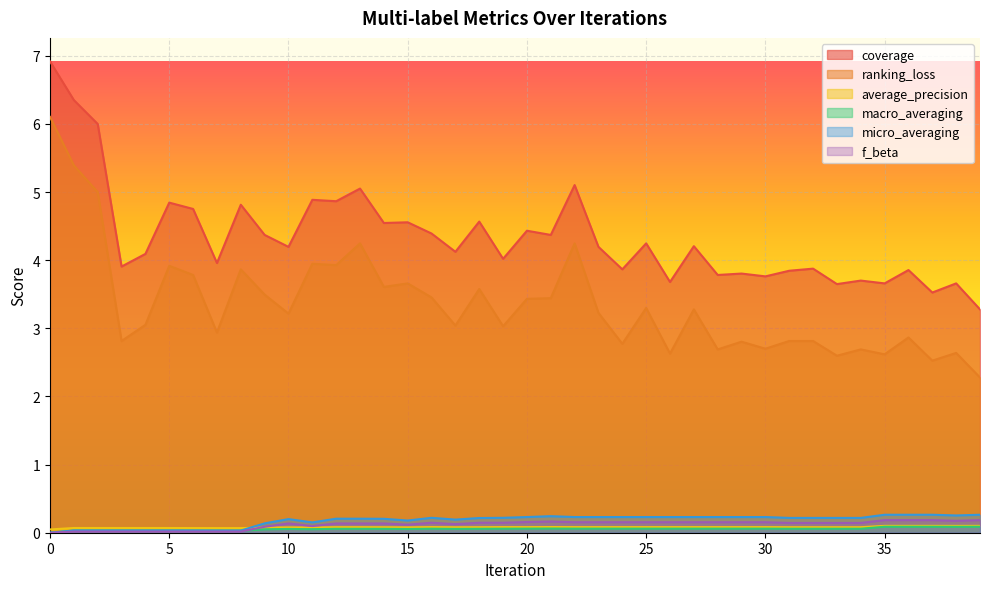

What are all the series names shown in the legend?

coverage, ranking_loss, average_precision, macro_averaging, micro_averaging, f_beta